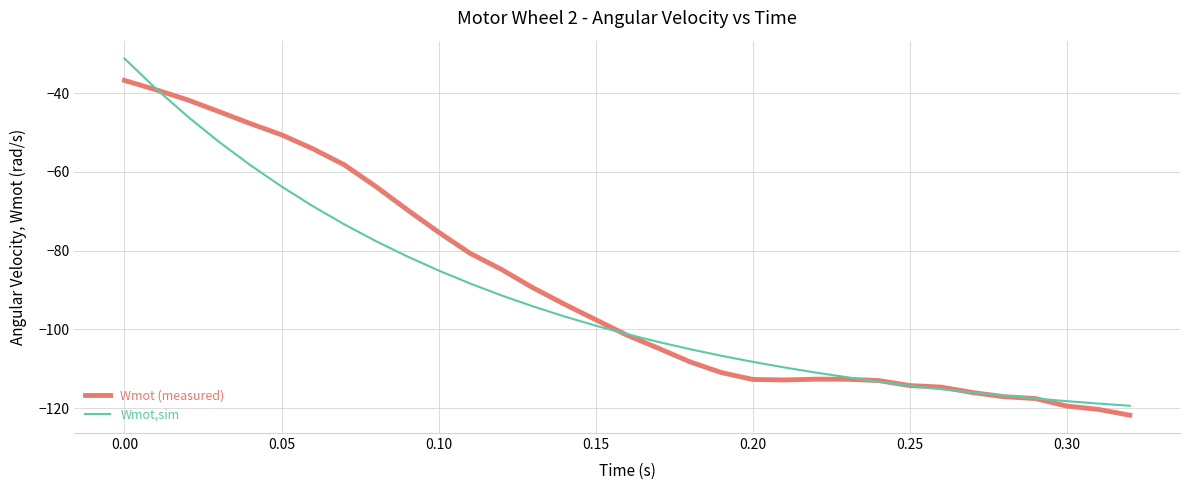

What is the minimum value shown in the chart?

-121.8